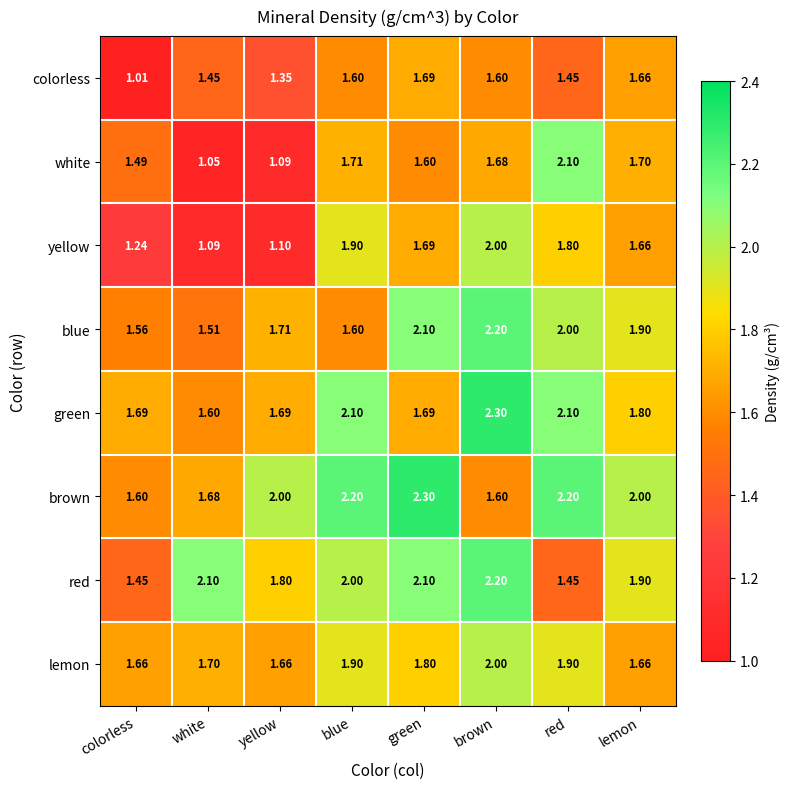

Where is white nearest to the value 1?

white